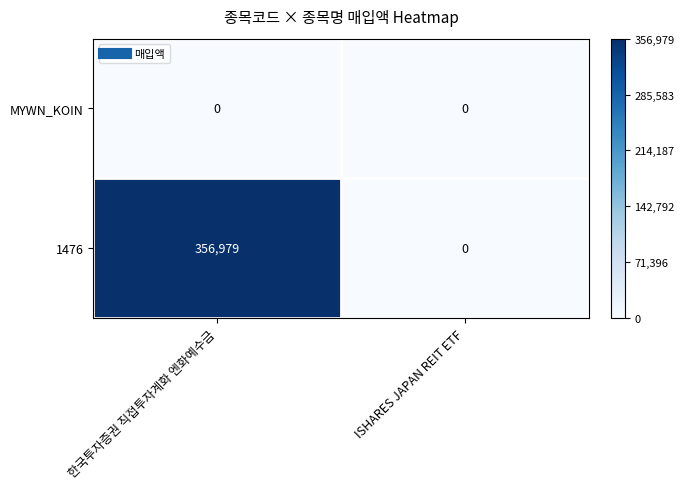

At 한국투자증권 직접투자계화 엔화예수금, list the series in order from smallest to largest.

MYWN_KOIN, 1476